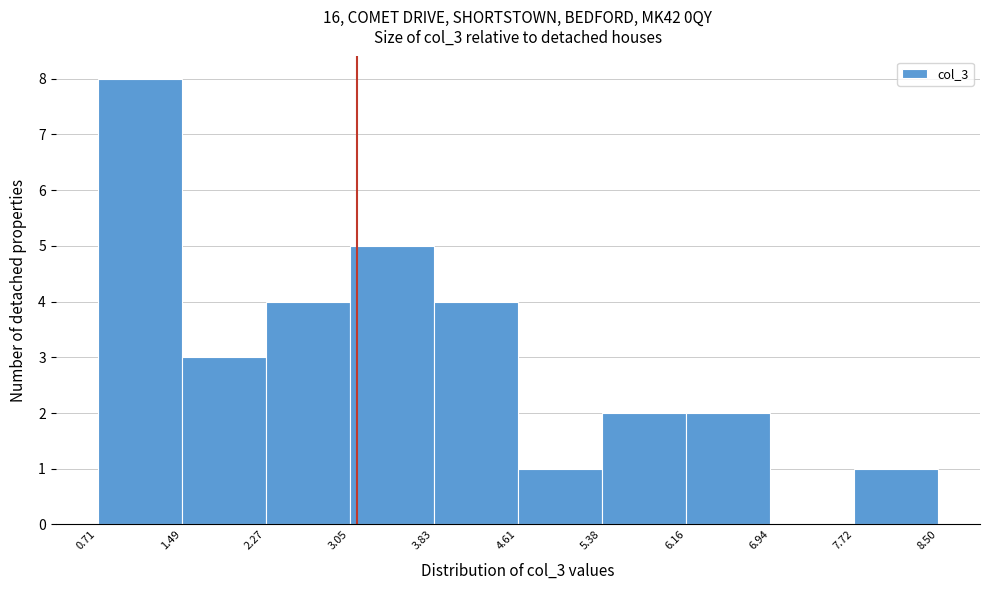

What is the height of the bar covering 6.16 to 6.94 on the x-axis? The values are not printed on the chart, so give them approximately, as read against the axis.

2